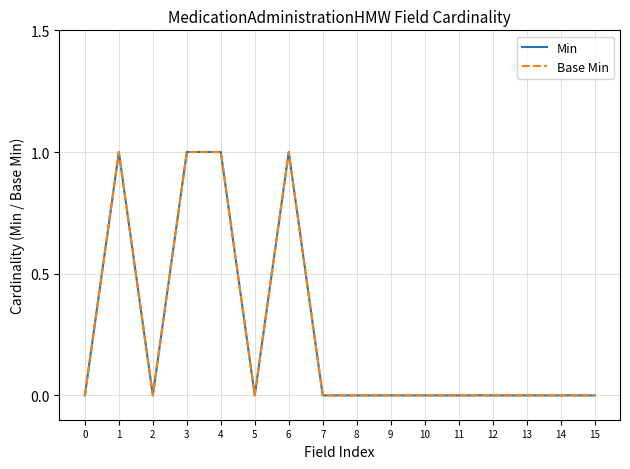

Is this an area chart (filled region under the line)?

No